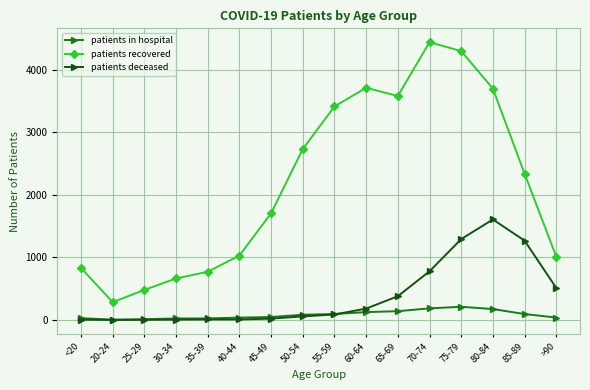

What is the label of the 10th point from the right?

45-49